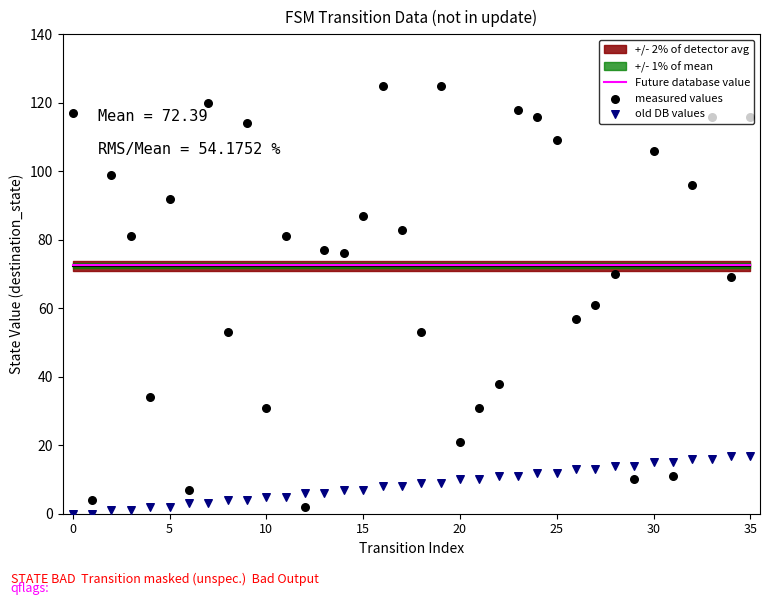

What is the total value across all series at 21?

113.5